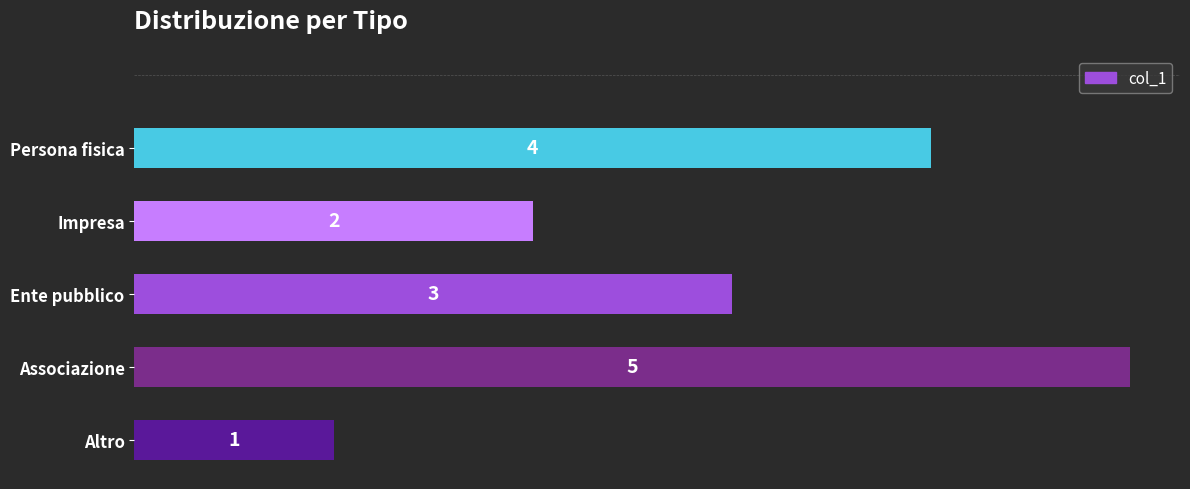

Which label corresponds to the largest value in the chart?

Associazione